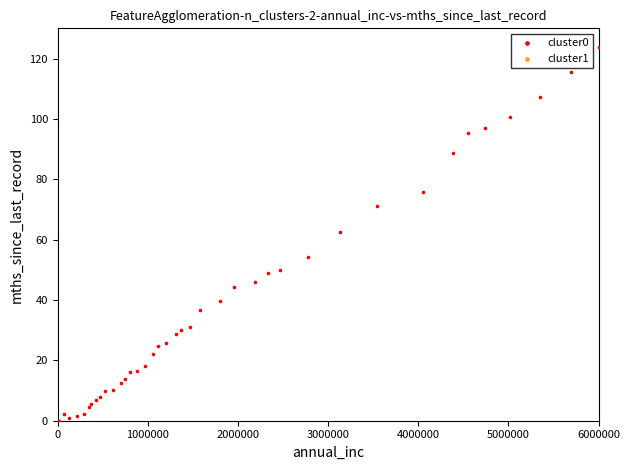

What Y value in the scatter plot is closest to 61?

62.4